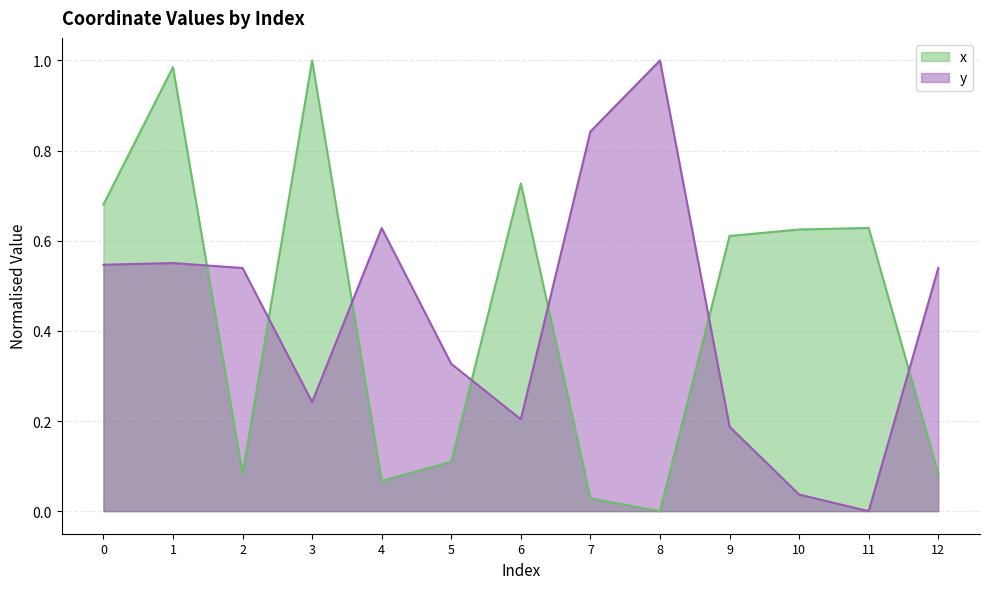

List the series in order of their overall mean, highest first.

y, x